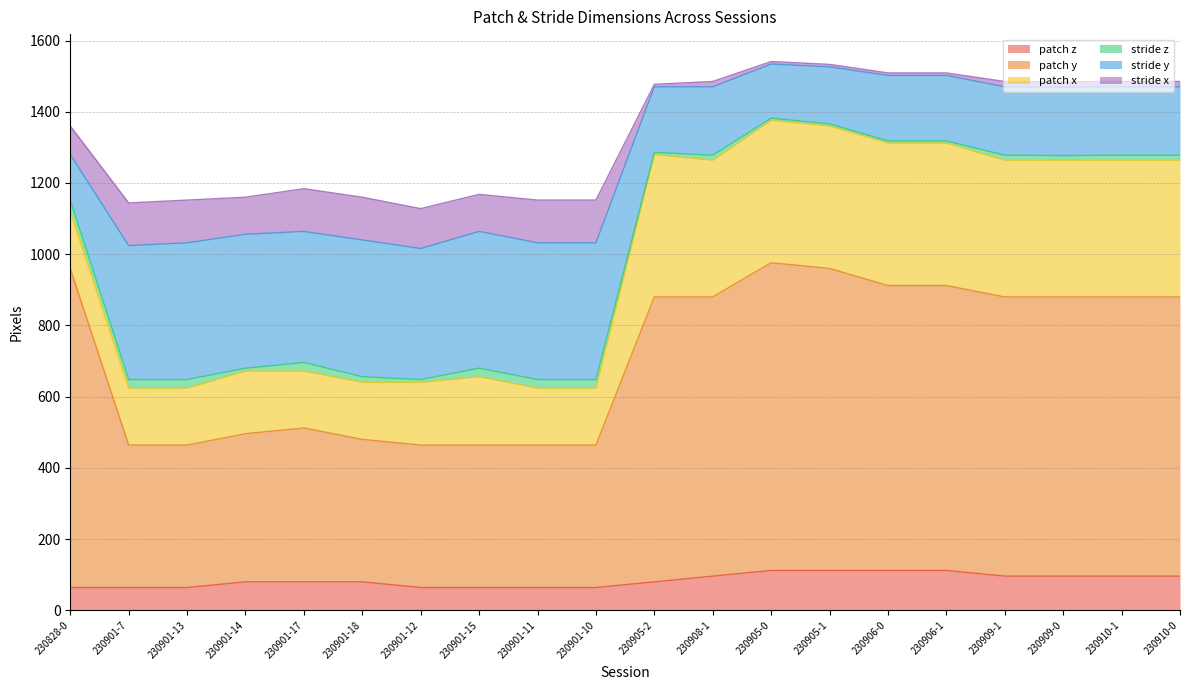

Which series changed the most between 230906-0 and 230910-0?

patch y